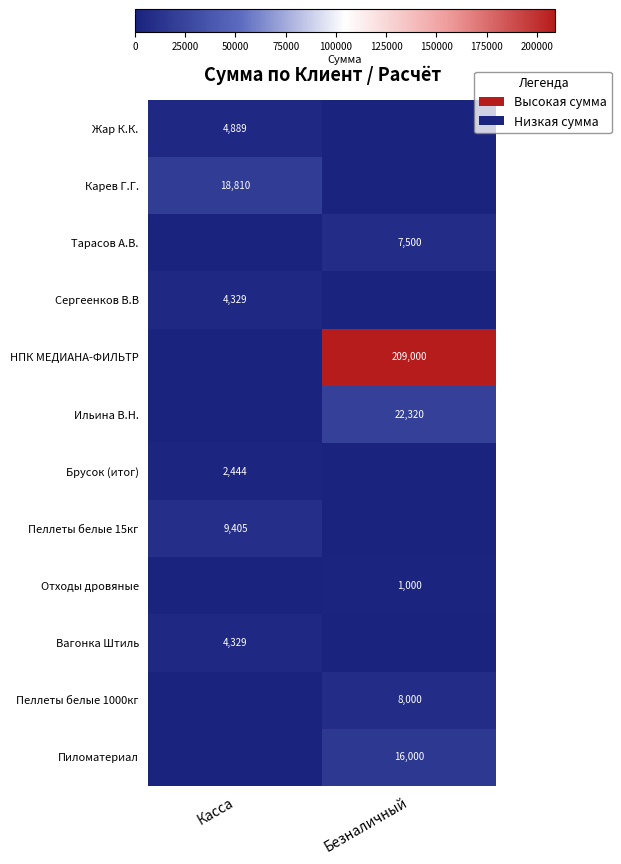

True or false: Пеллеты белые 1000кг has a value of 4702.4 at Безналичный.

False